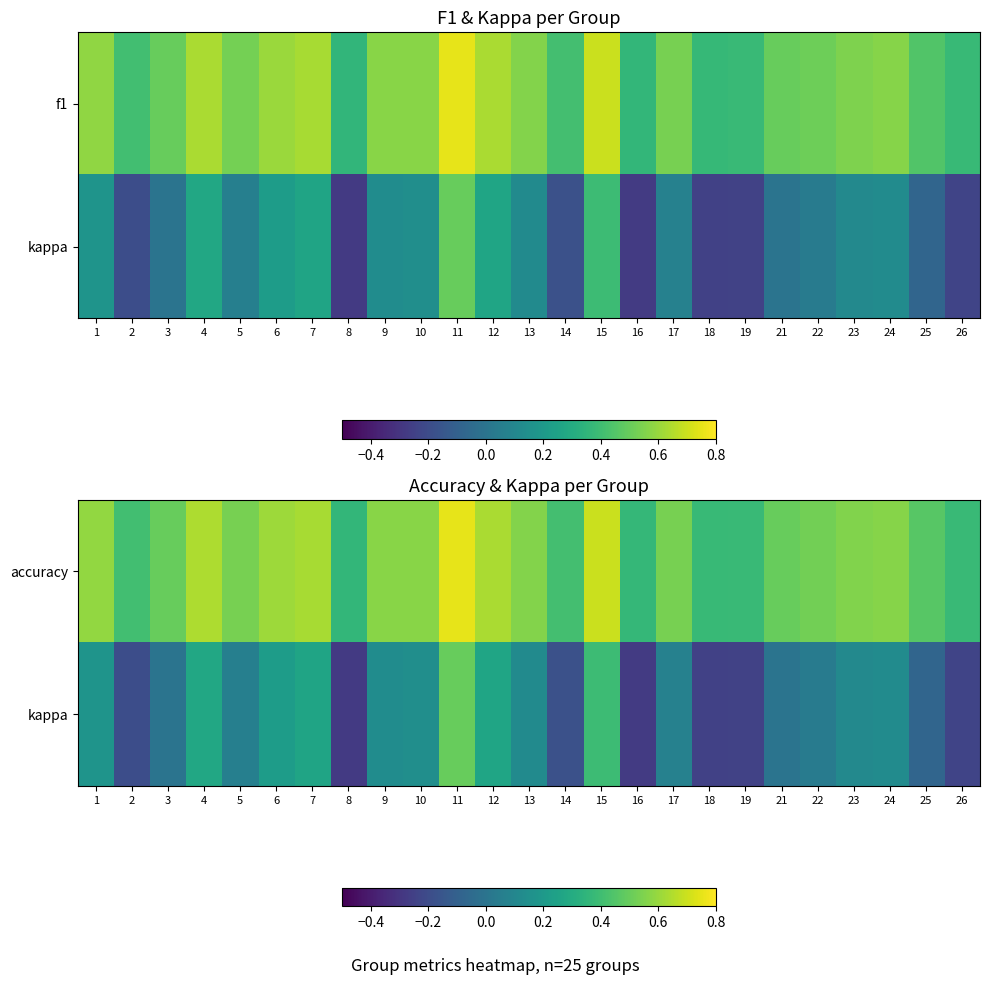

The kappa series shows 0.5 at 11. True or false?

True